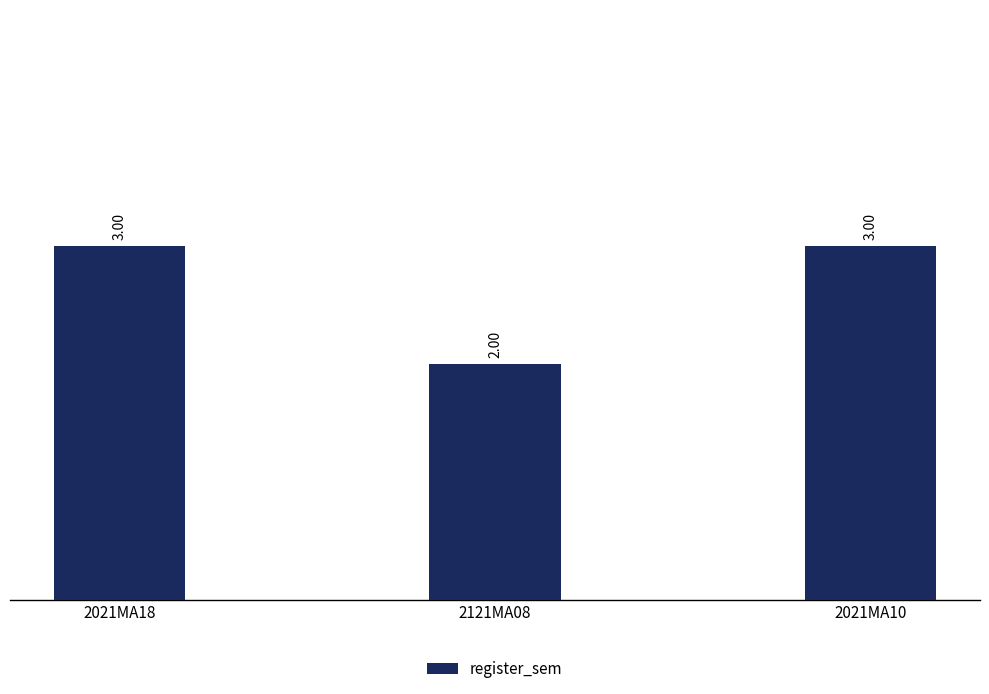

What is the greatest value displayed?

3